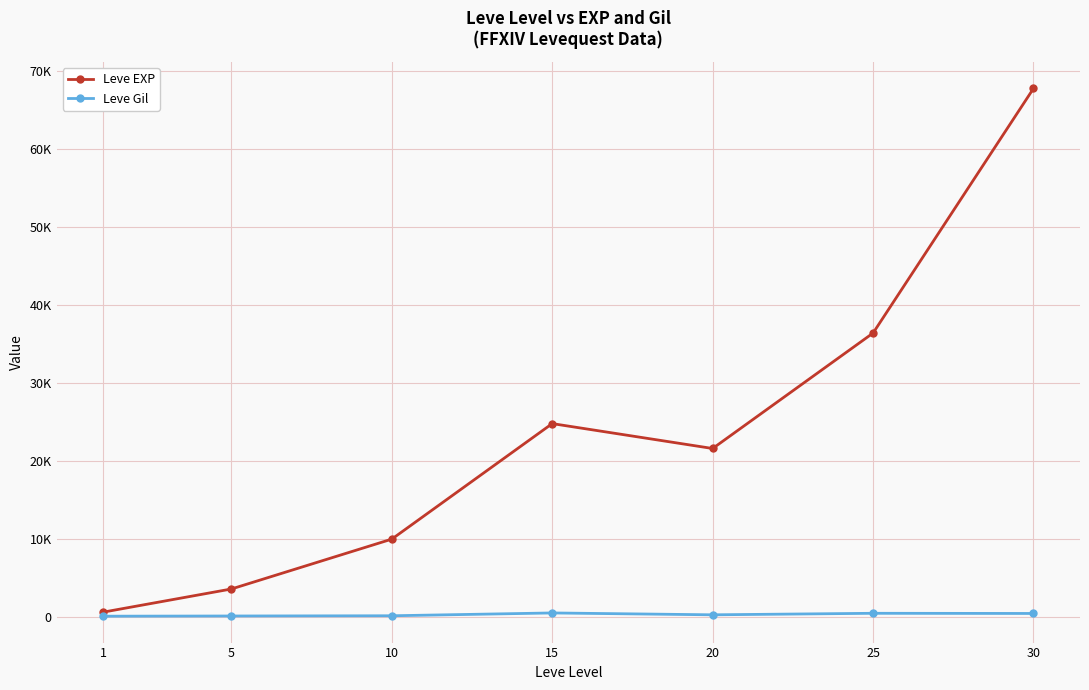

What is the greatest value displayed?

67730